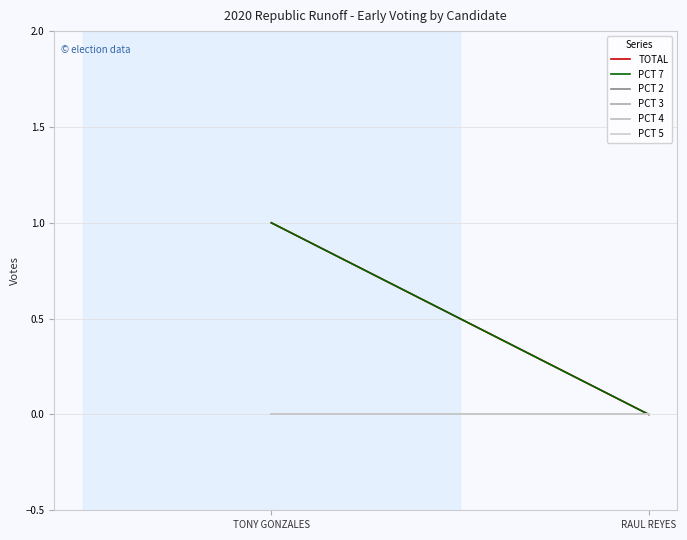

At which label is PCT 7 closest to 0?

RAUL REYES